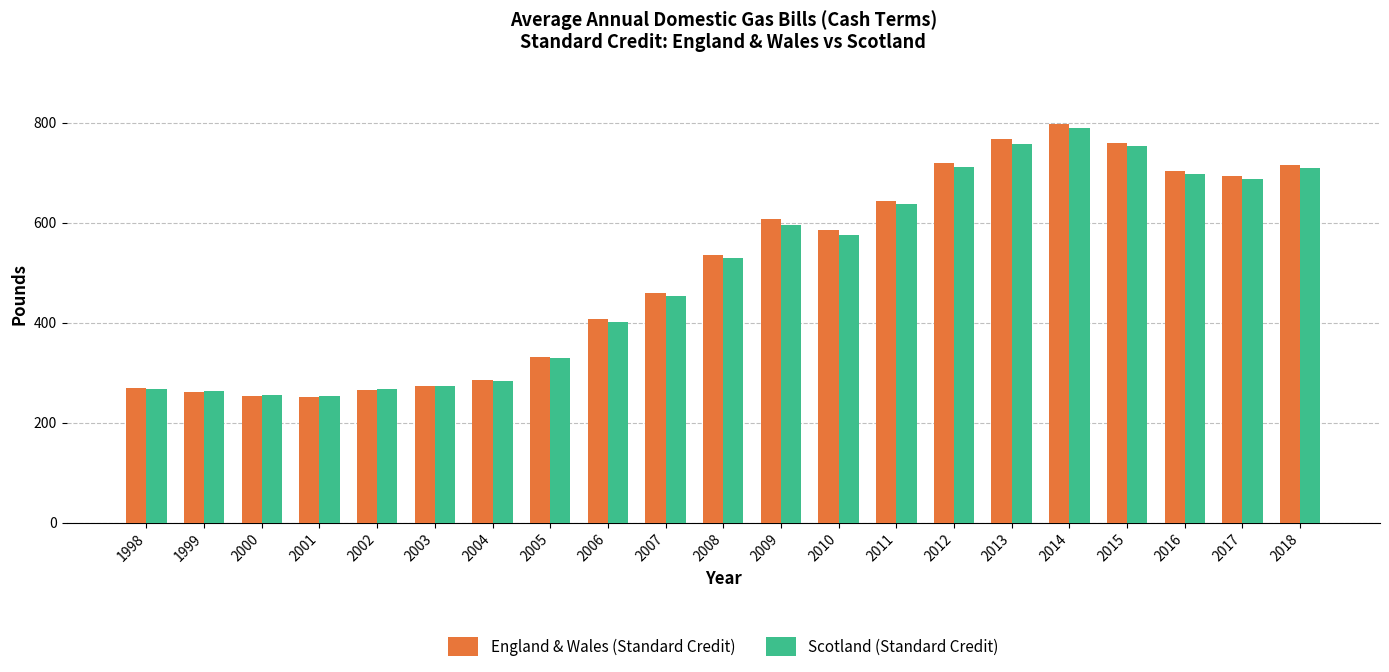

What is the total value across all series at 2011?

1282